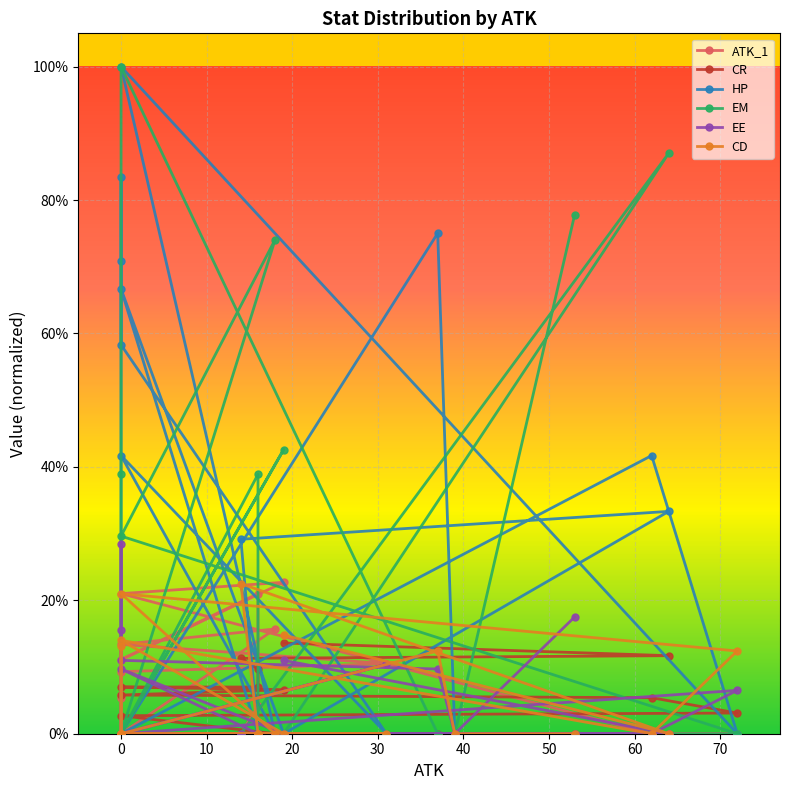

The ATK_1 series shows 0.1 at 30. True or false?

False